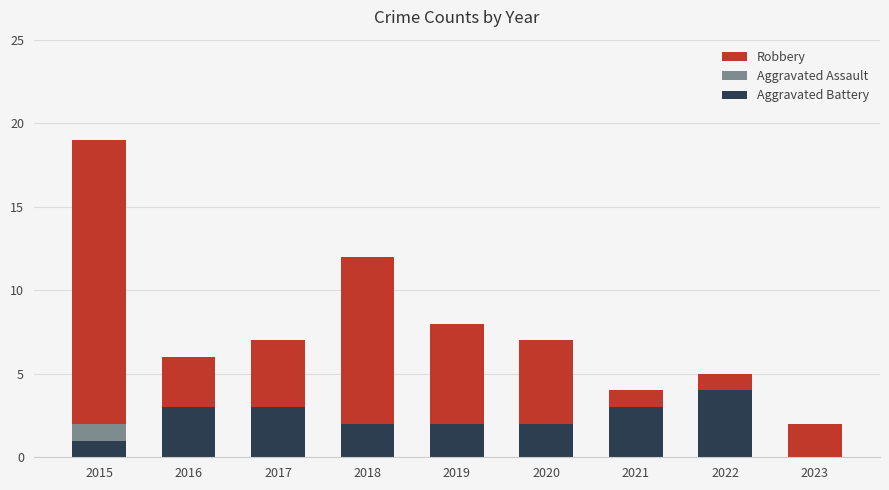

Does the chart contain stacked bars?

No